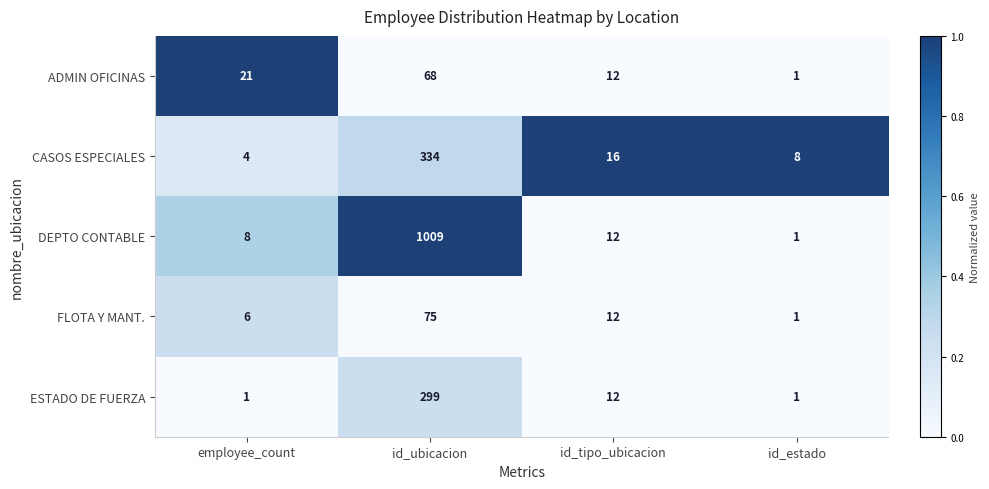

Reading left to right, transcribe all the data shown in this chart.

ADMIN OFICINAS: employee_count=21	id_ubicacion=68	id_tipo_ubicacion=12	id_estado=1
CASOS ESPECIALES: employee_count=4	id_ubicacion=334	id_tipo_ubicacion=16	id_estado=8
DEPTO CONTABLE: employee_count=8	id_ubicacion=1009	id_tipo_ubicacion=12	id_estado=1
FLOTA Y MANT.: employee_count=6	id_ubicacion=75	id_tipo_ubicacion=12	id_estado=1
ESTADO DE FUERZA: employee_count=1	id_ubicacion=299	id_tipo_ubicacion=12	id_estado=1